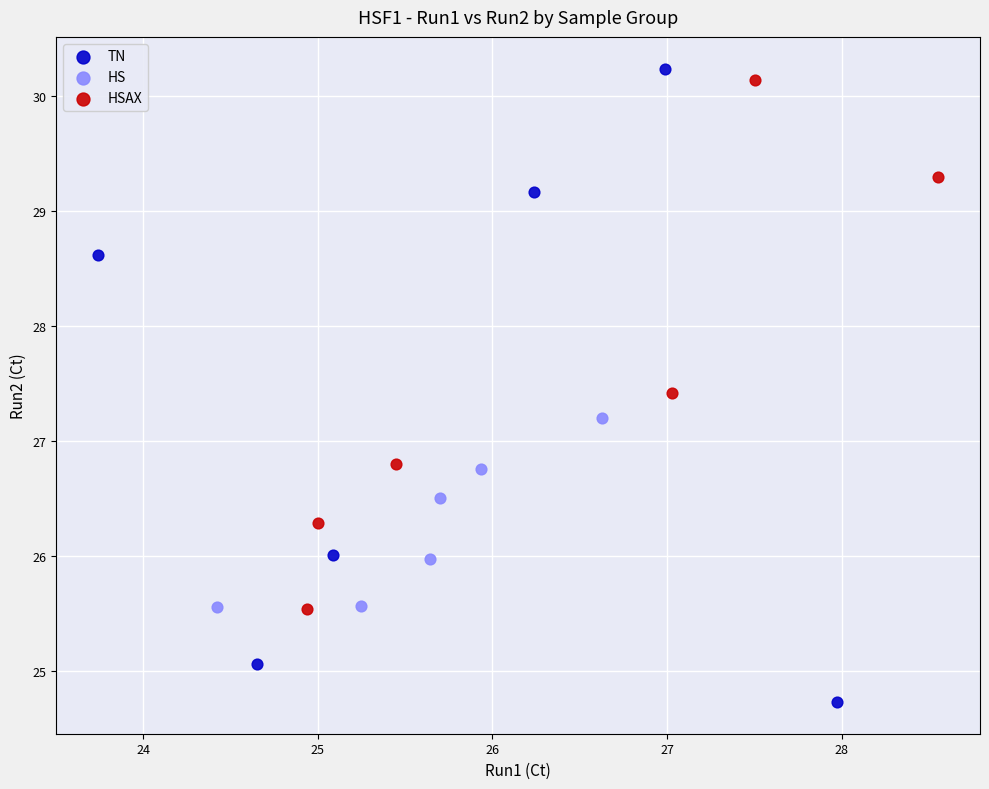

Which series has the widest spread of Y values?

TN